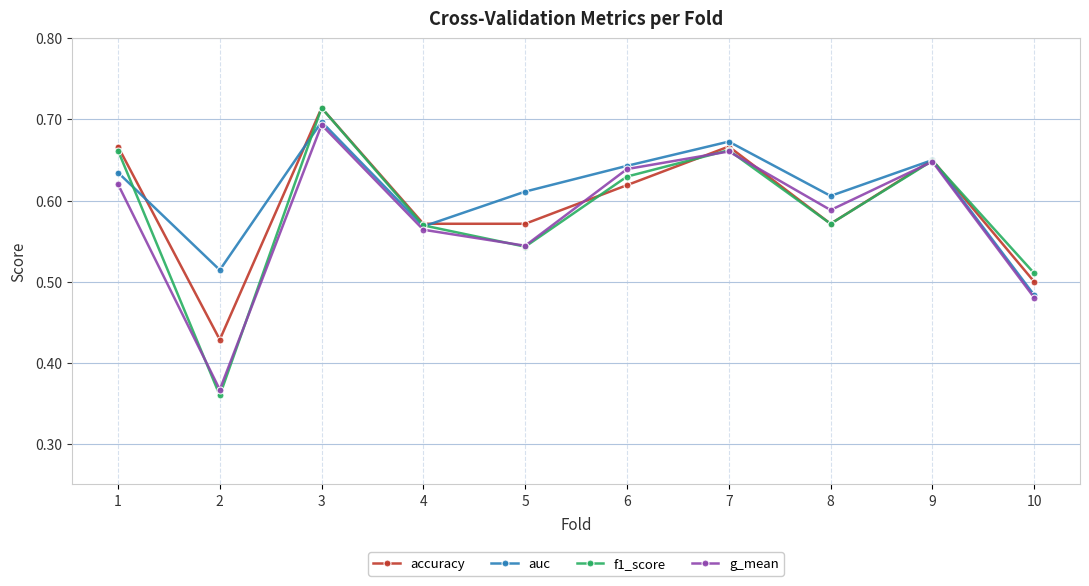

Which series has the largest range (max minus min)?

f1_score